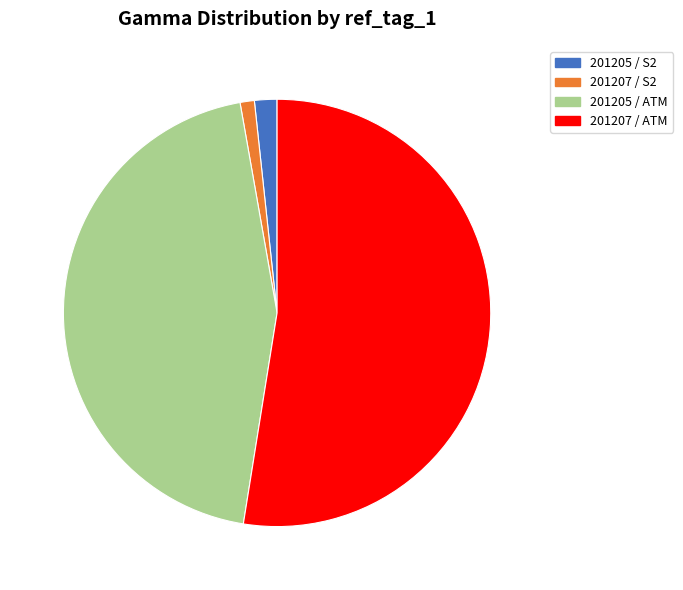

Is there any slice that represents more than half of the pie?

Yes